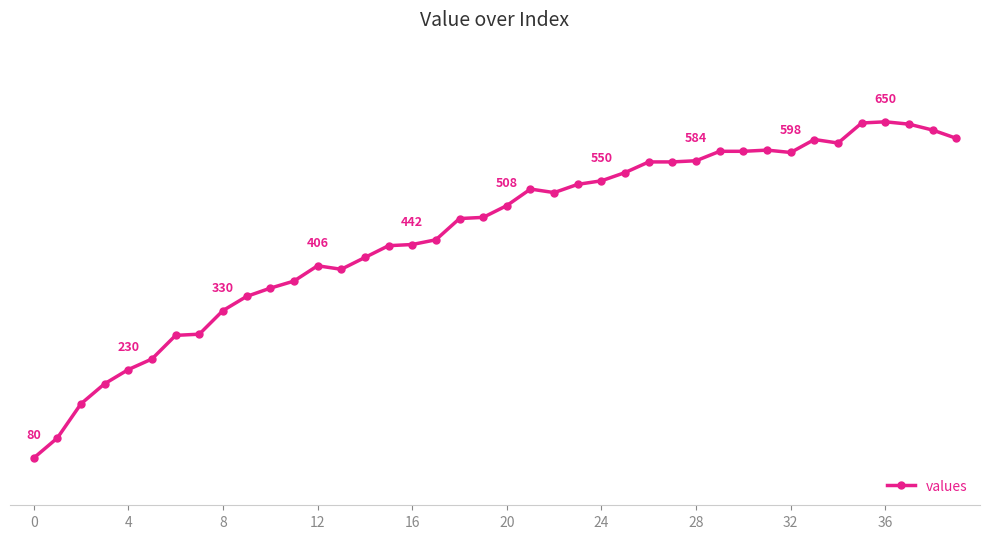

Is this an area chart (filled region under the line)?

No